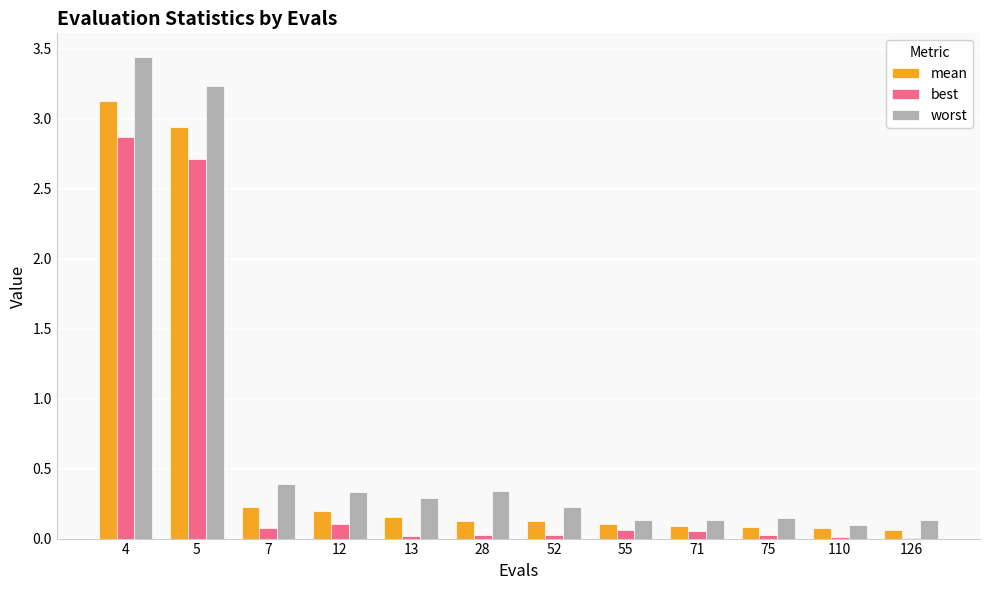

Between 5 and 7, which series saw the biggest shift?

worst